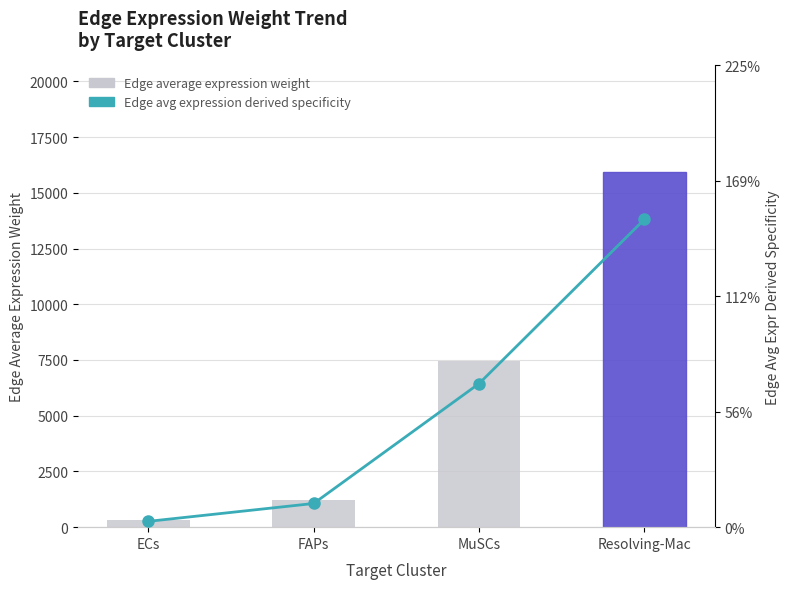

Rank the series by their average value, from lowest to highest.

Edge average expression derived specificity, Edge average expression weight